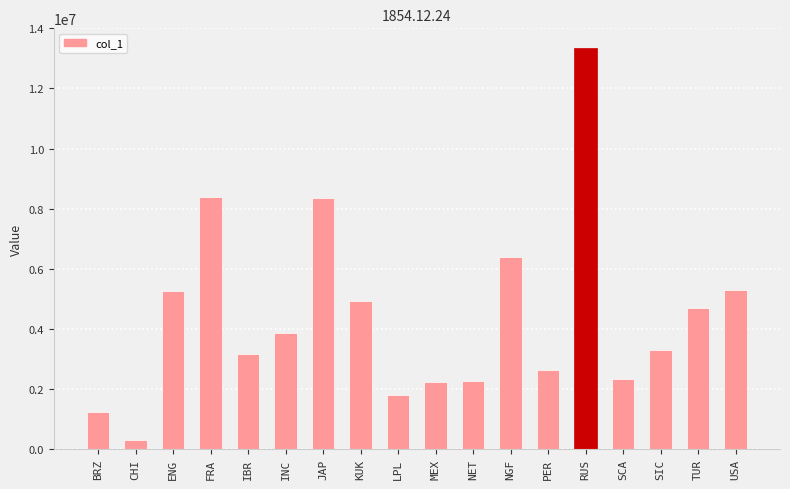

What is the greatest value displayed?

13334581